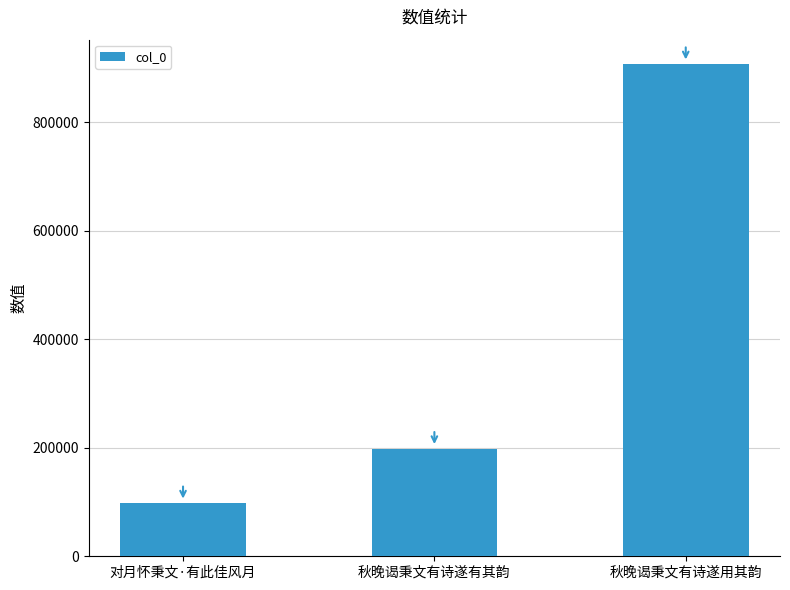

List the labels in order of value, largest first.

秋晚谒秉文有诗遂用其韵, 秋晚谒秉文有诗遂有其韵, 对月怀秉文·有此佳风月